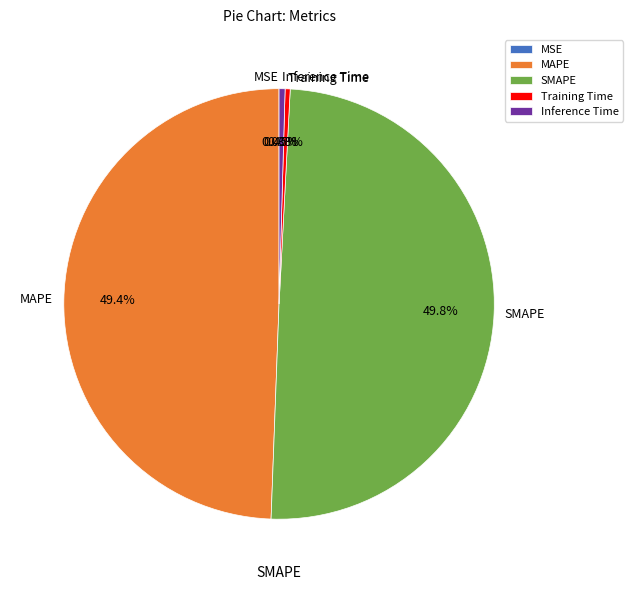

Which has a higher value, MAPE or Inference Time?

MAPE